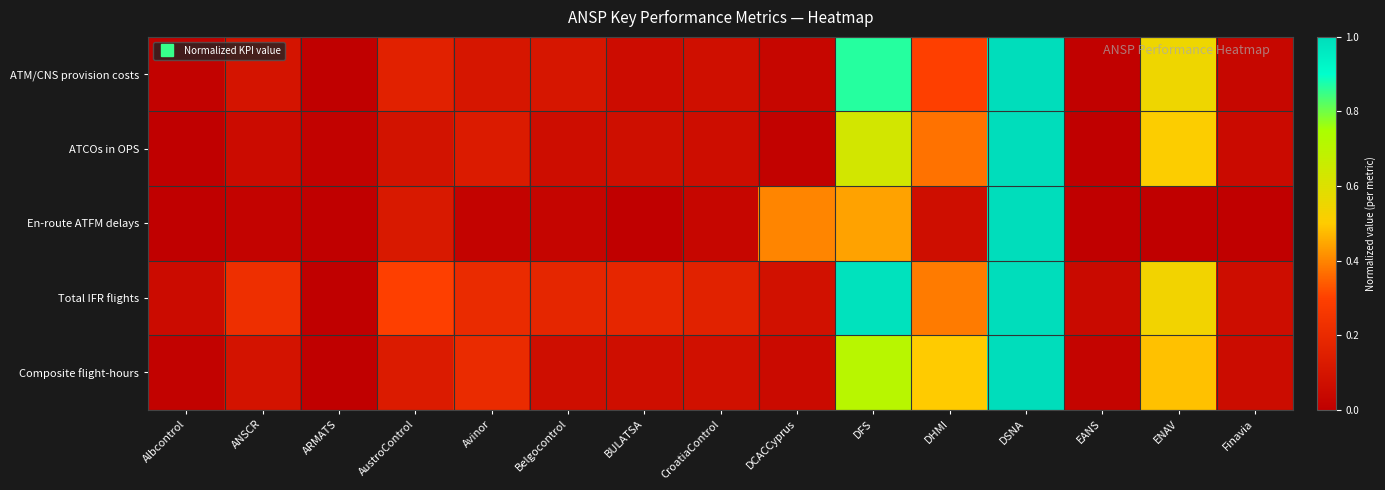

Between DHMI and Belgocontrol, which is larger?

DHMI